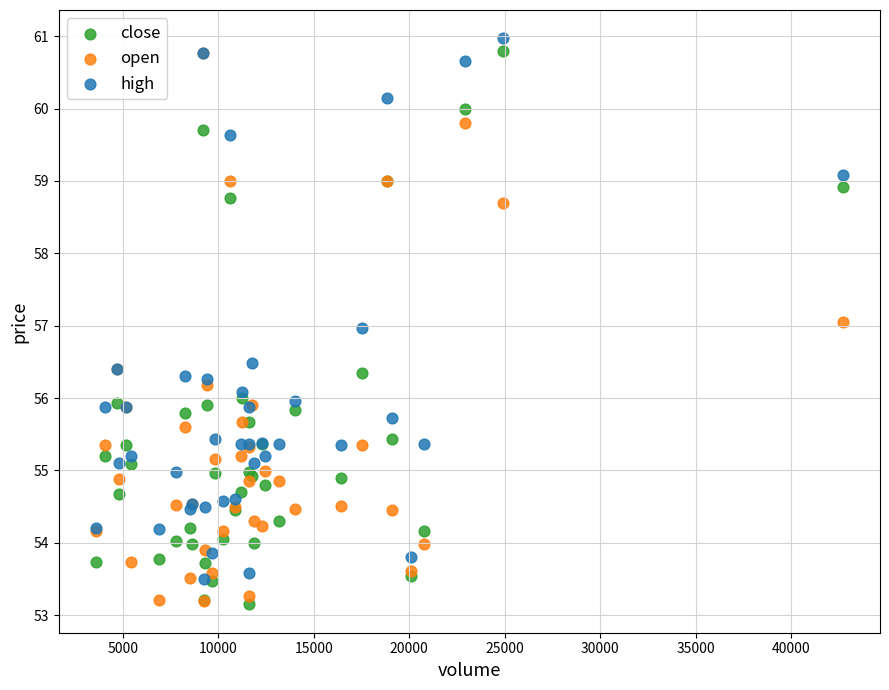

What are all the series names shown in the legend?

close, open, high